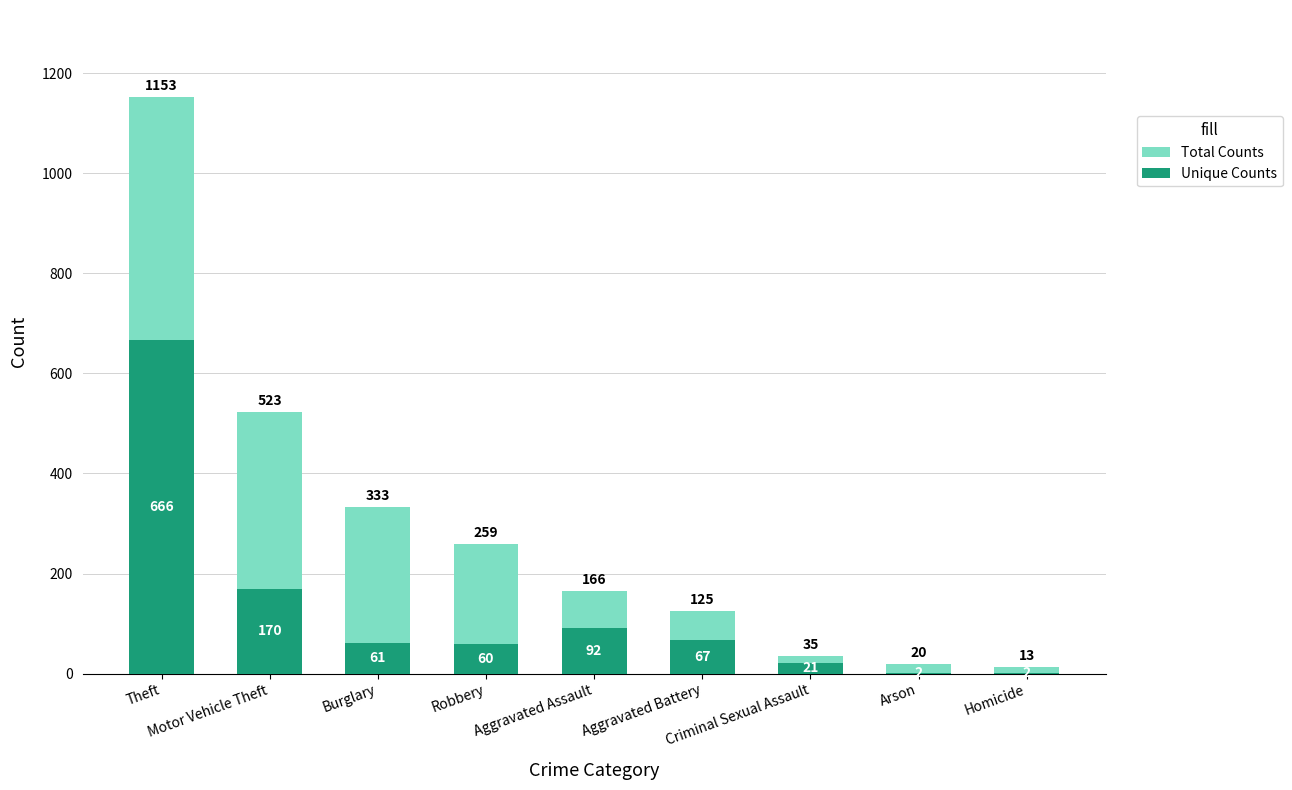

The value of Total Counts at Robbery is 445. True or false?

False